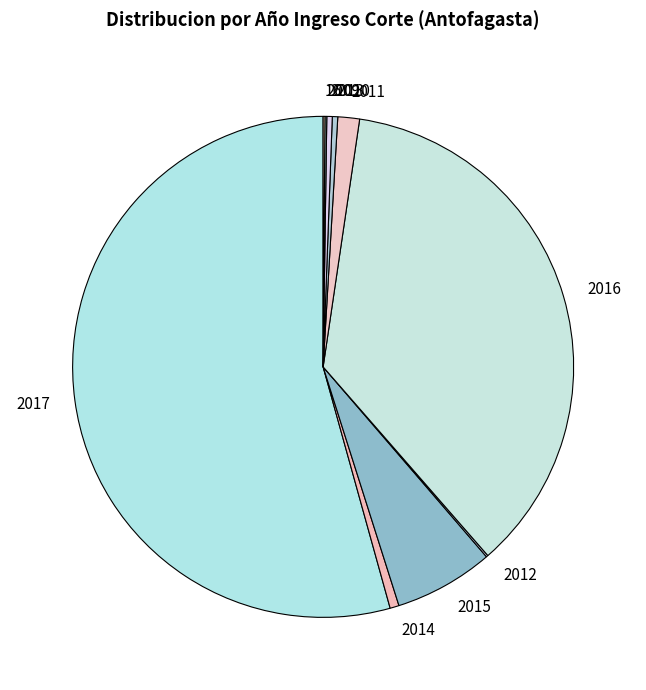

Do 2013 and 2010 together represent more than half of the pie?

No